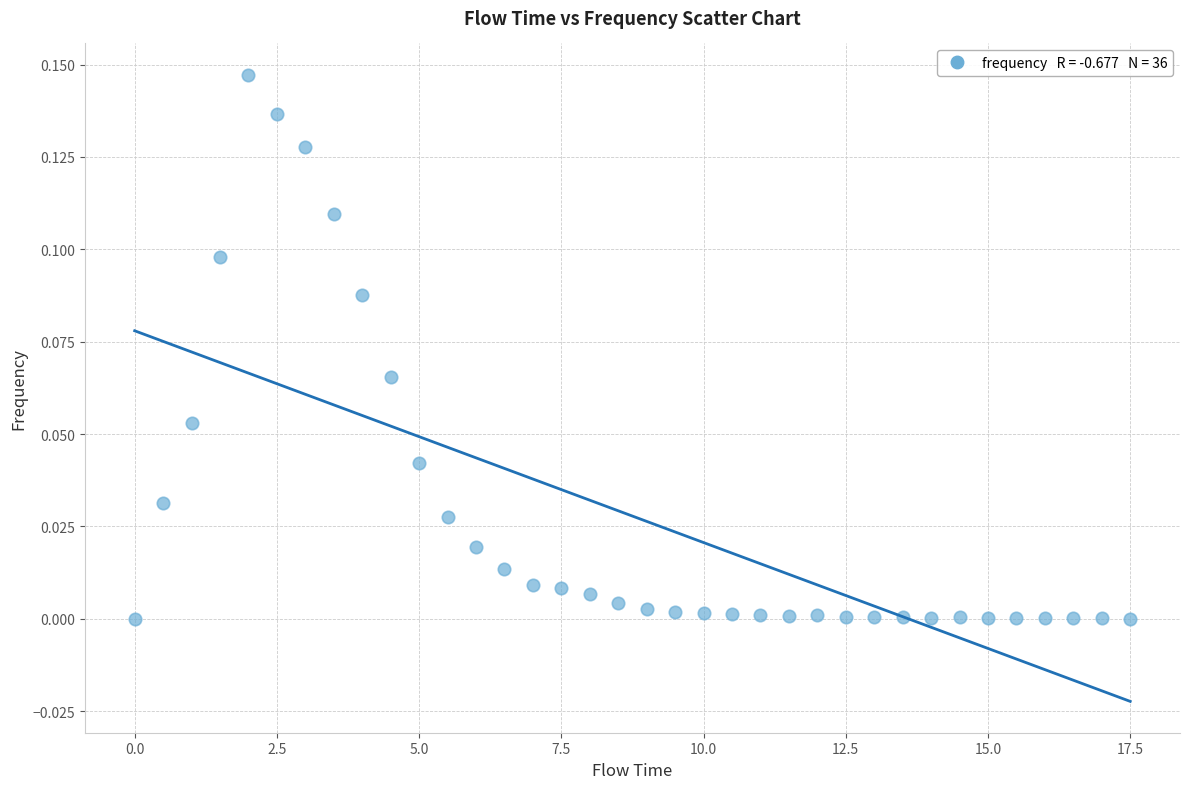

Count the number of points in this scatter plot.

36